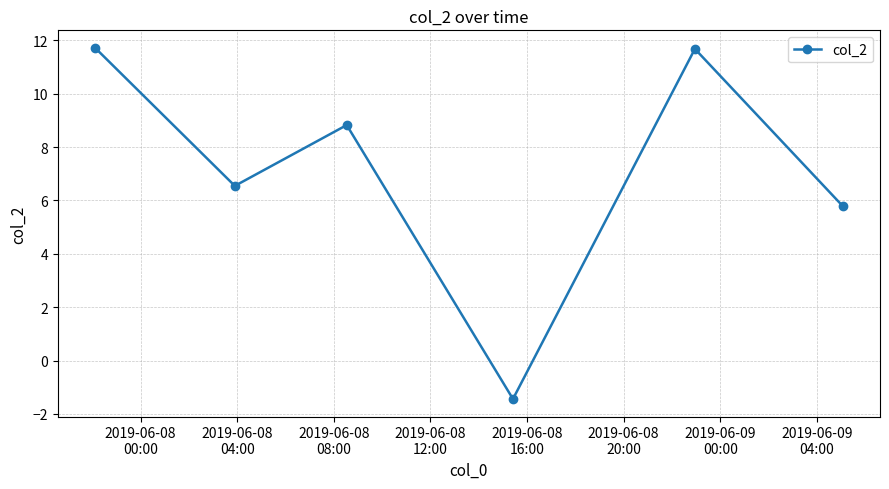

What is the sum of all values?

43.1